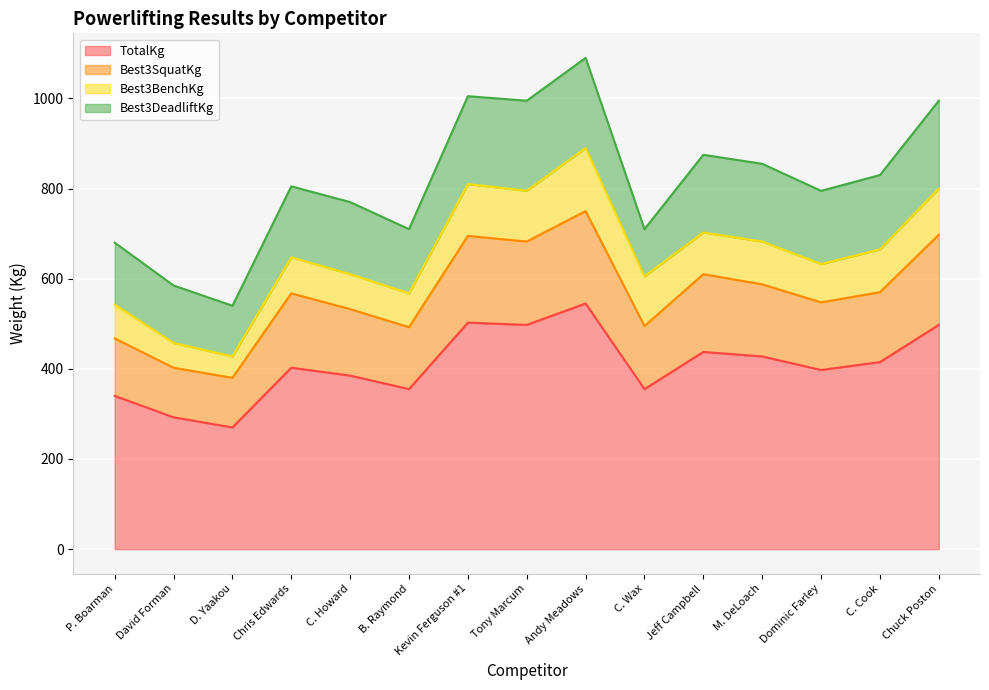

The value of TotalKg at C. Howard is 225.1. True or false?

False